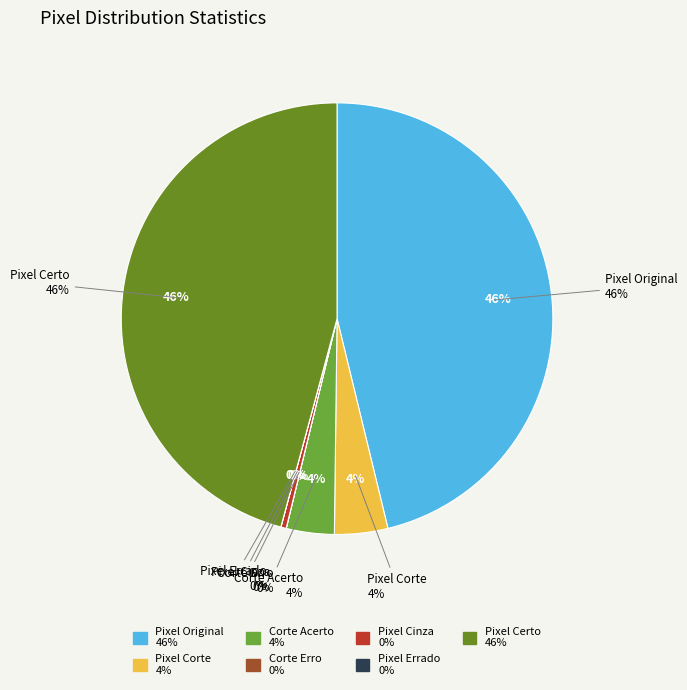

How many slices are in this pie chart?

7